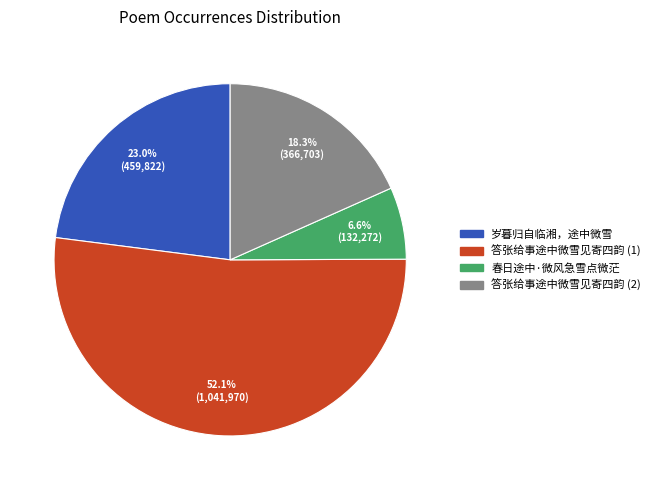

To the nearest percent, what is the combined percentage of 岁暮归自临湘，途中微雪 and 春日途中·微风急雪点微茫?

30%